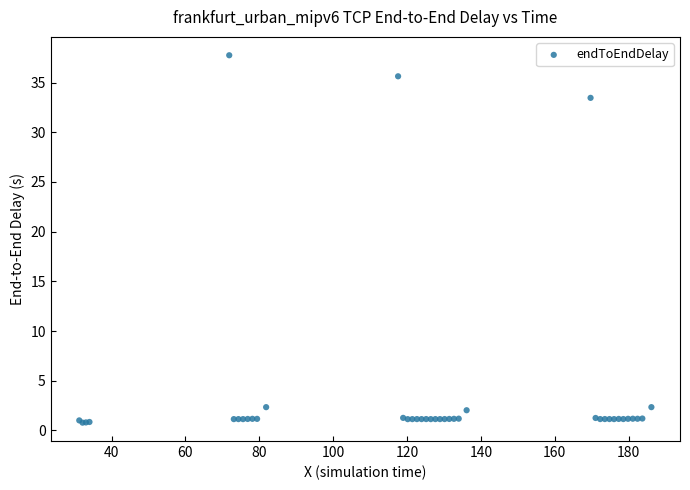

What Y value in the scatter plot is closest to 19?

33.5